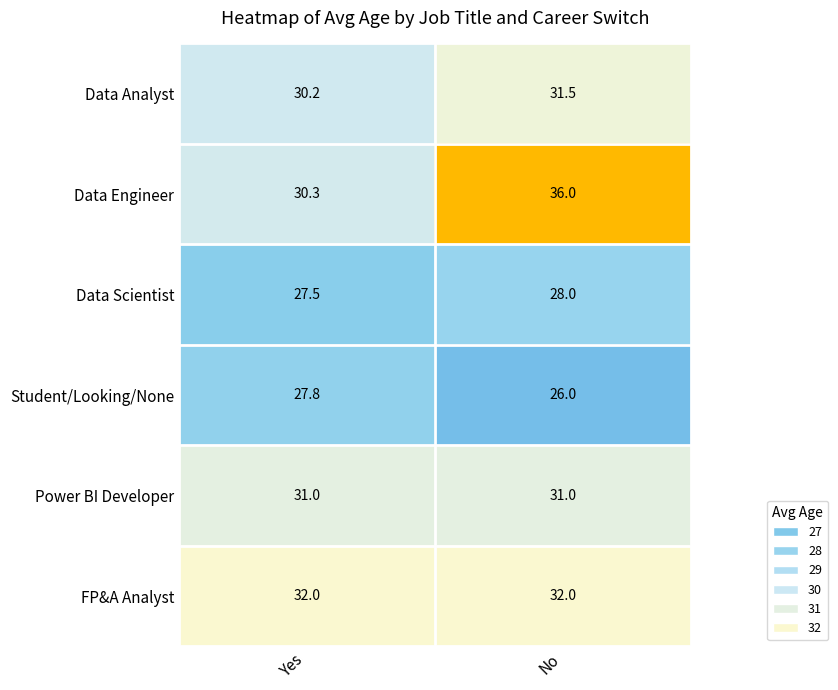

At how many categories does at least one series exceed 30?

2